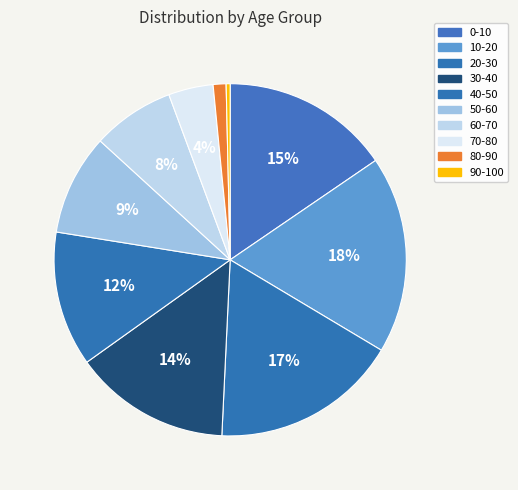

To the nearest percent, what is the difference between the largest and smallest slice percentages?

18%